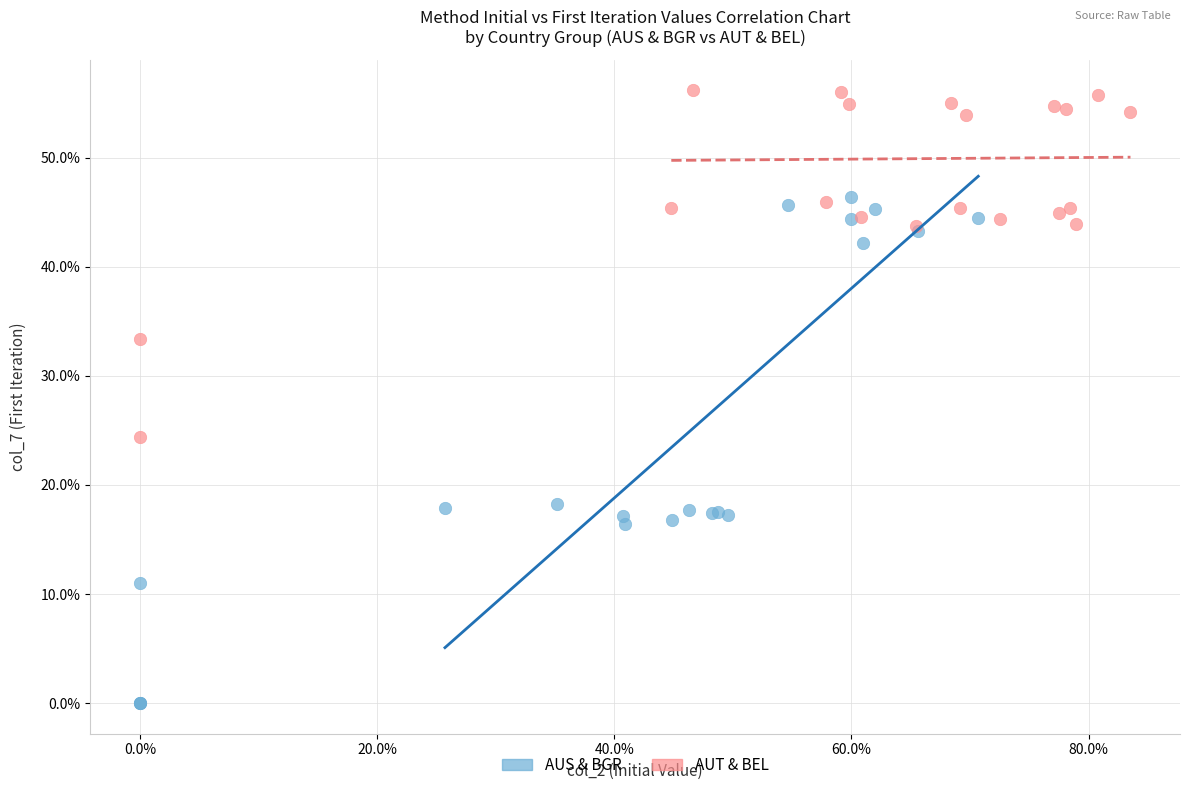

What are all the series names shown in the legend?

AUS & BGR, AUT & BEL